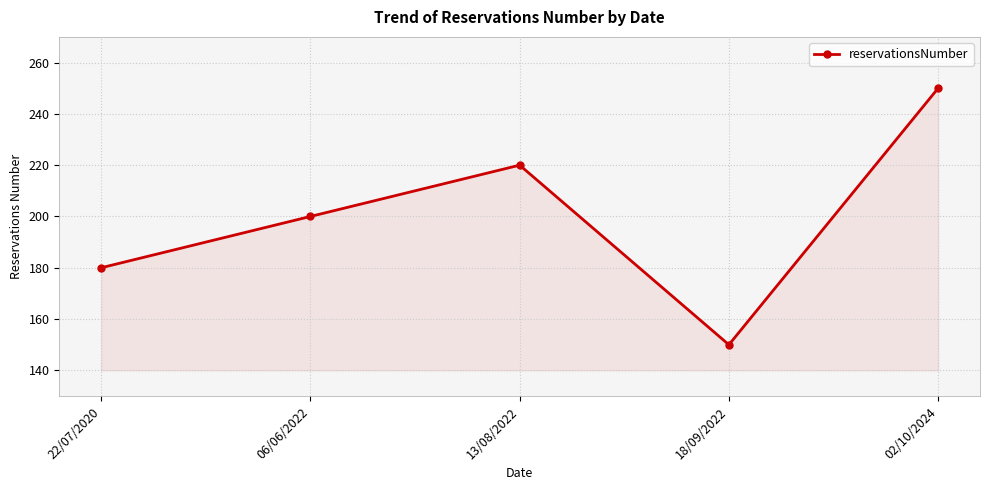

What value does the data have at 18/09/2022?

150